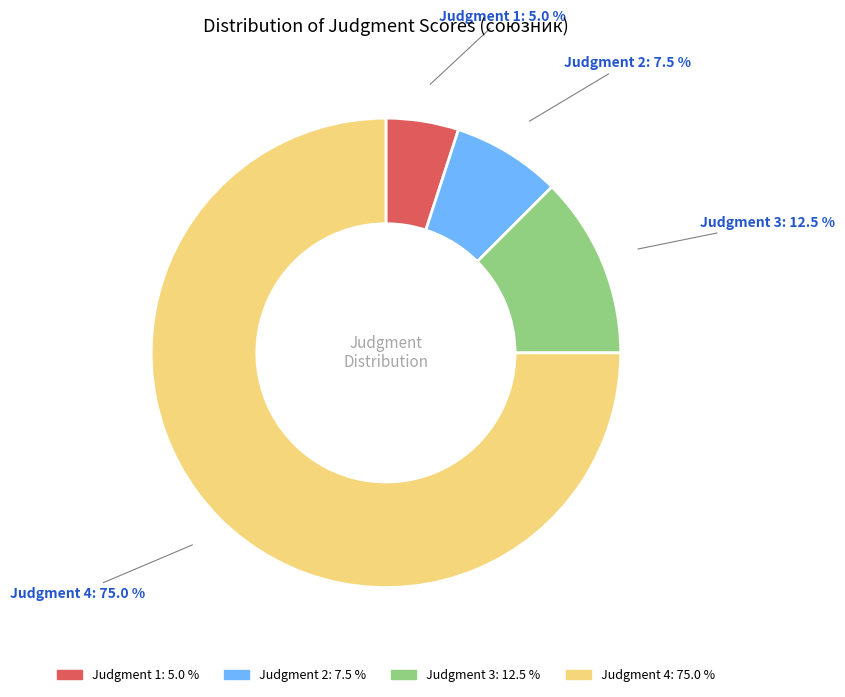

Count the number of slices in the pie.

4